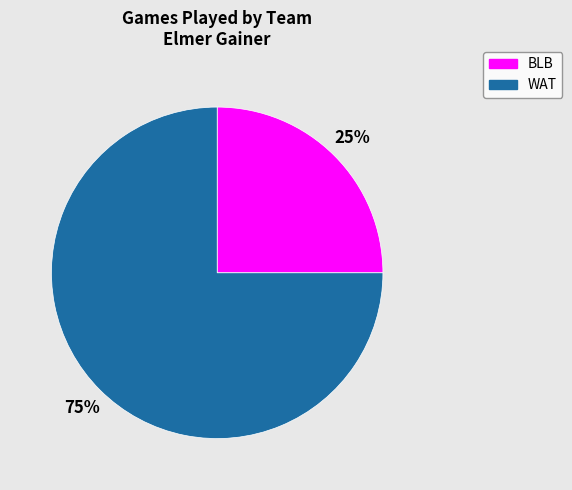

Is it true that WAT is 75% of the pie?

True